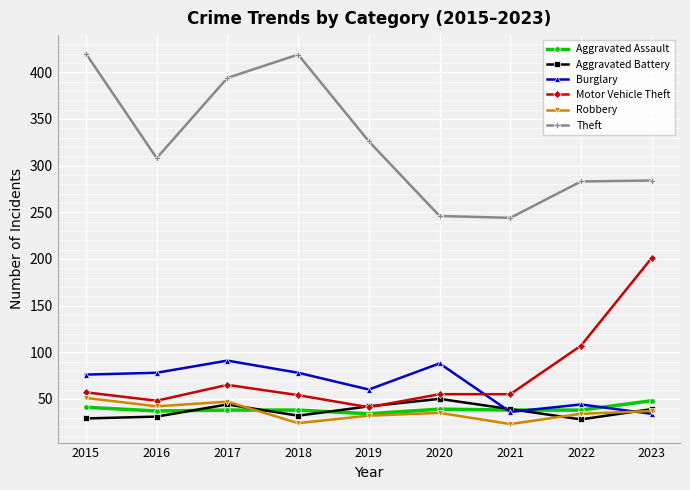

What is the minimum value shown in the chart?

23